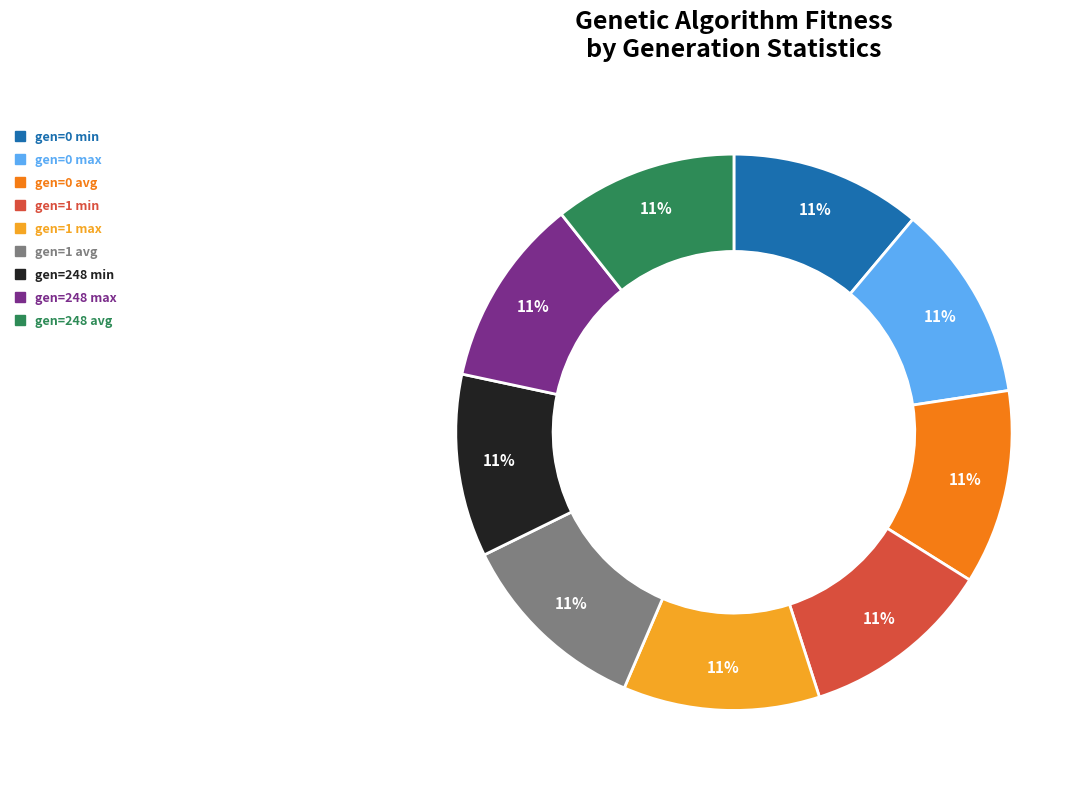

To the nearest percent, what is the combined percentage of gen=0 min and gen=0 avg?

22%